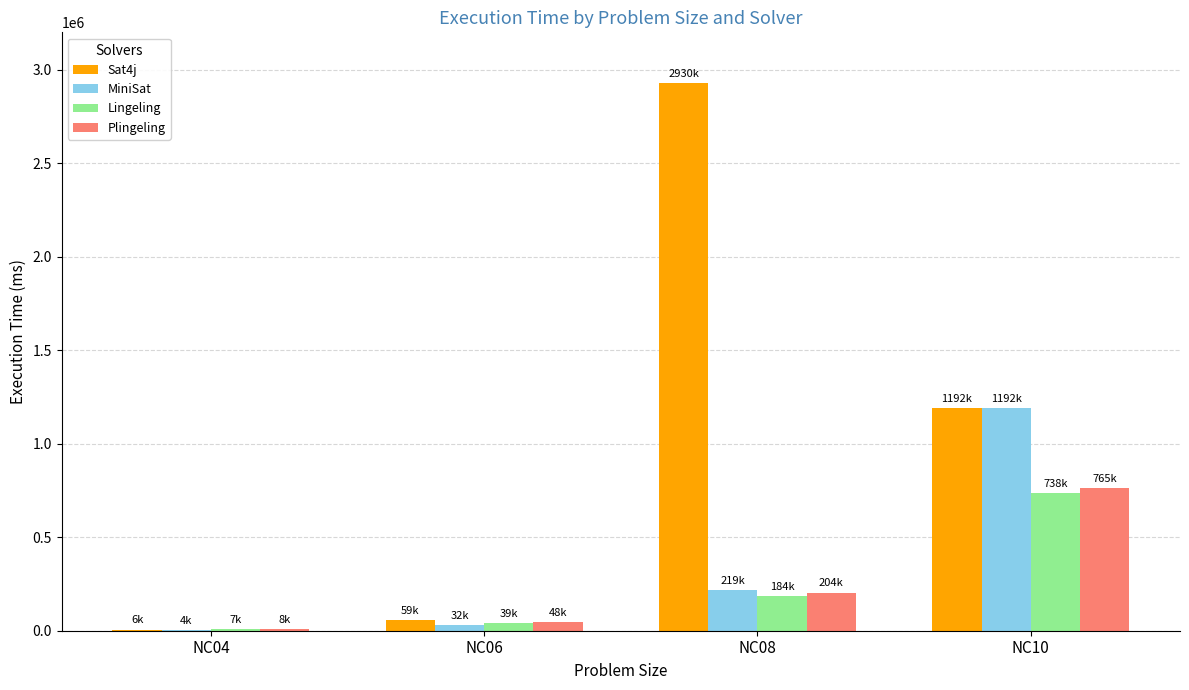

Reading right to left, list all the values displayed in this chart.

Sat4j: 1192208.7	2930117.3	59076.3	5648.3
MiniSat: 1192208.7	219365.3	31820.3	4473.3
Lingeling: 737809.3	184217.3	39232.3	7097.0
Plingeling: 765001.0	204200.3	47999.0	8306.7